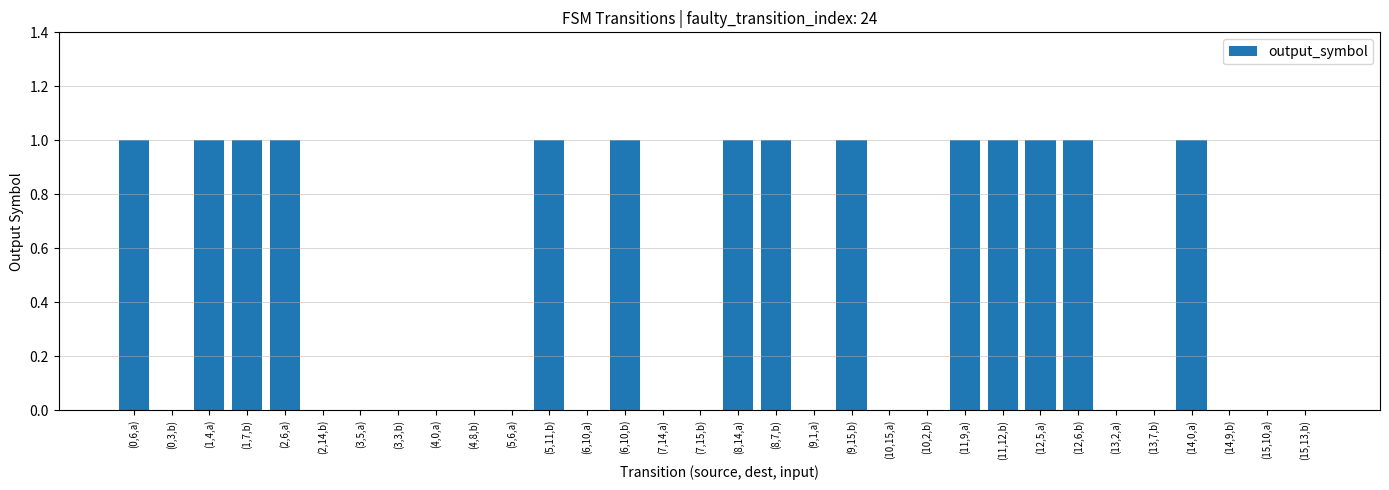

The value at (14,0,a) is 0. True or false?

False